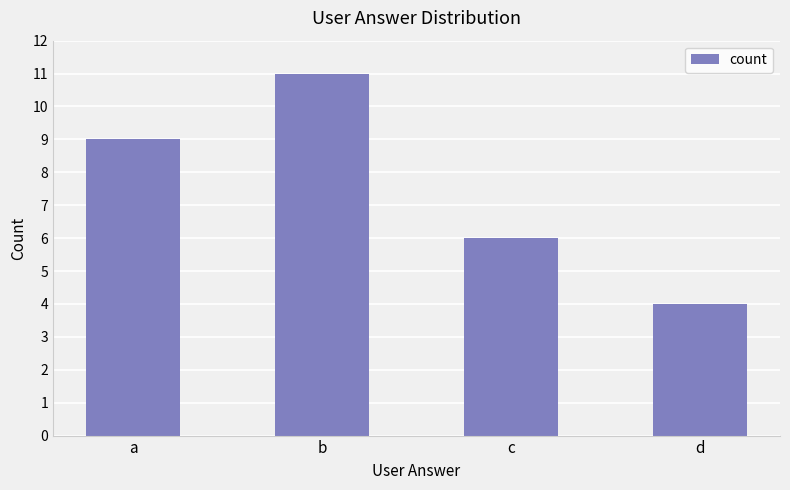

List the labels in order of value, smallest first.

d, c, a, b